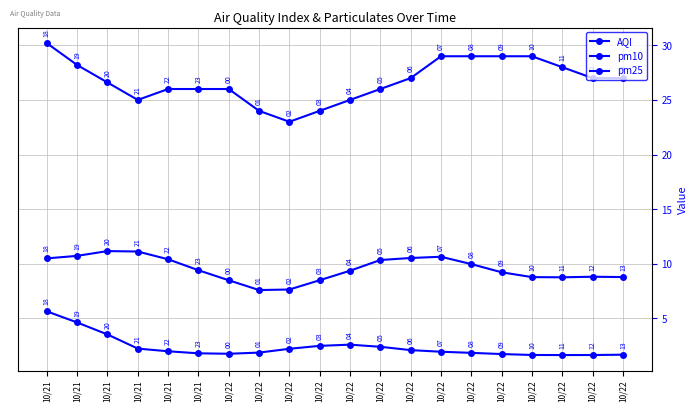

Reading right to left, extract all data points from this chart.

AQI: 27.0	27.0	28.0	29.0	29.0	29.0	29.0	27.0	26.0	25.0	24.0	23.0	24.0	26.0	26.0	26.0	25.0	26.6	28.2	30.2
pm10: 8.8	8.8	8.8	8.8	9.2	10.0	10.6	10.5	10.3	9.4	8.5	7.6	7.6	8.5	9.4	10.4	11.1	11.2	10.7	10.5
pm25: 1.7	1.6	1.6	1.6	1.7	1.8	1.9	2.1	2.4	2.6	2.5	2.2	1.9	1.8	1.8	2.0	2.2	3.5	4.6	5.6